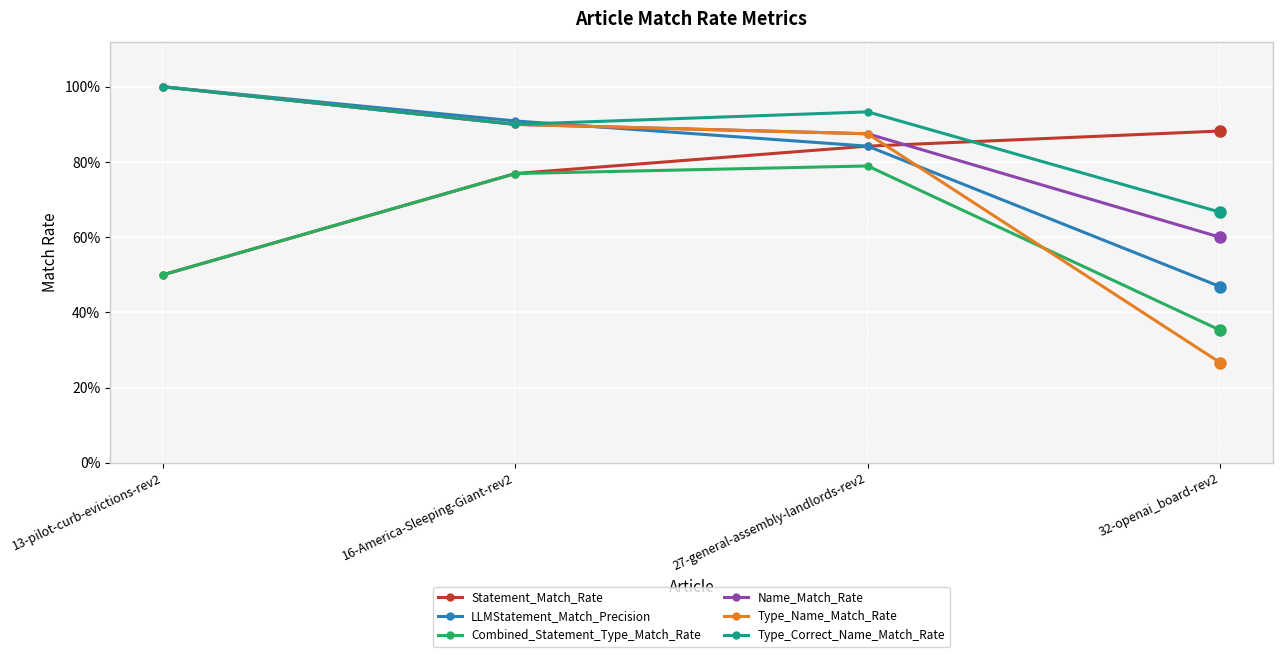

True or false: Statement_Match_Rate has a value of 0.9 at 32-openai_board-rev2.

True